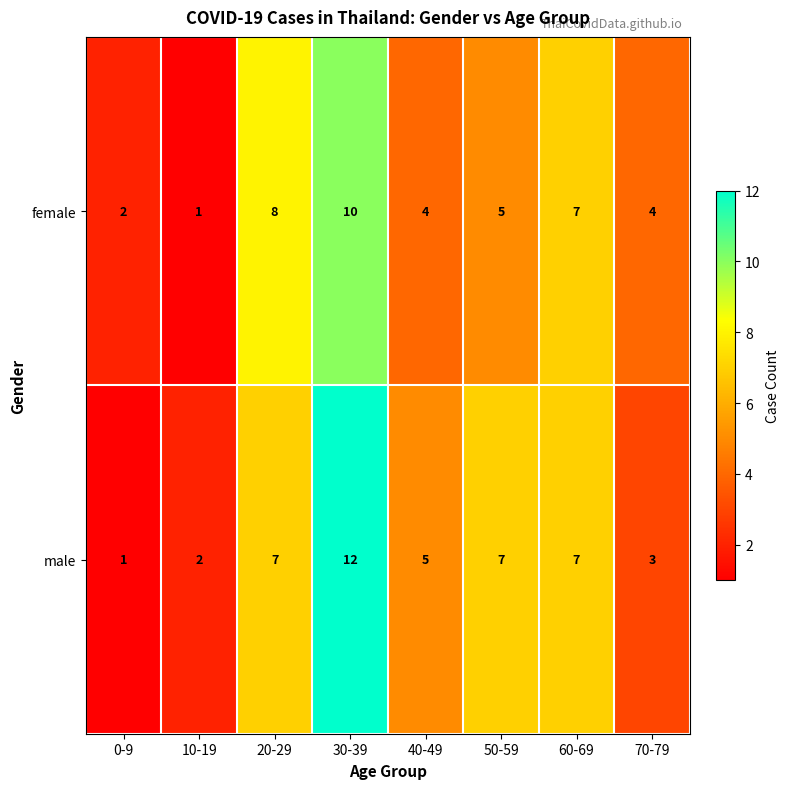

How many values in the female series are below 5?

4